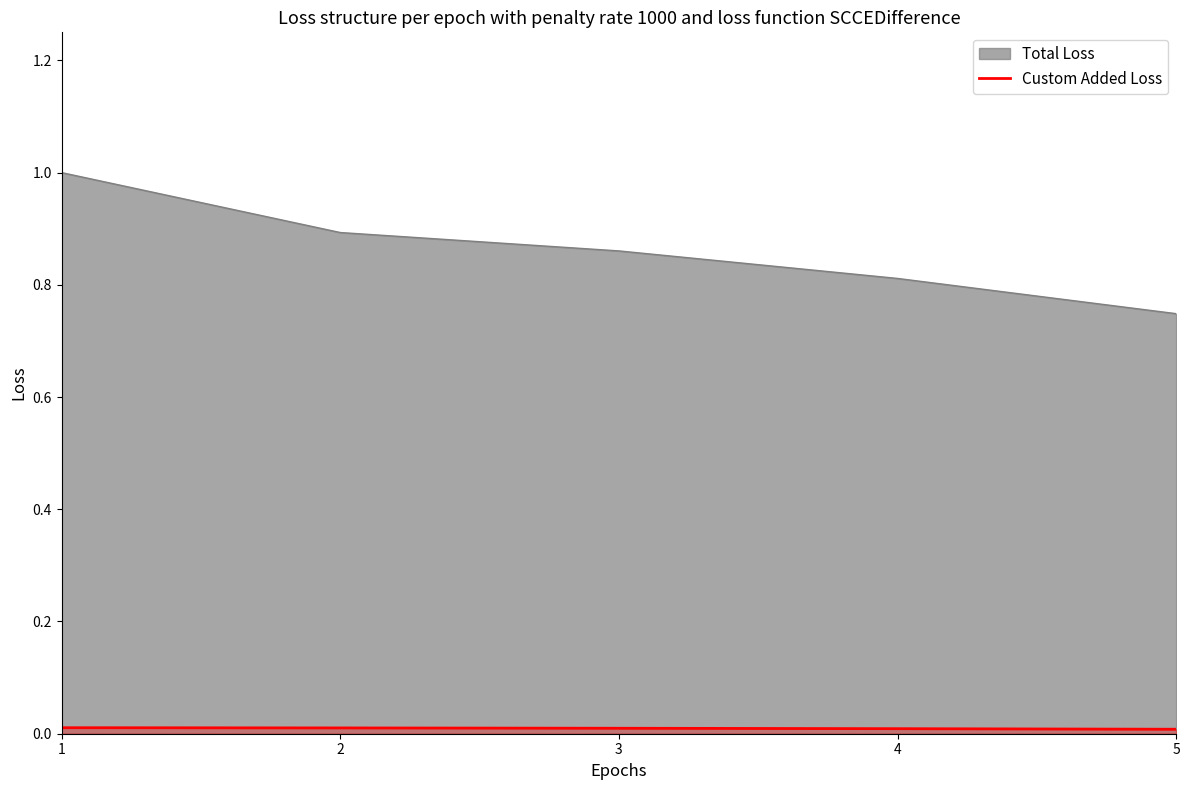

Which series has the largest total across all categories?

Total Loss